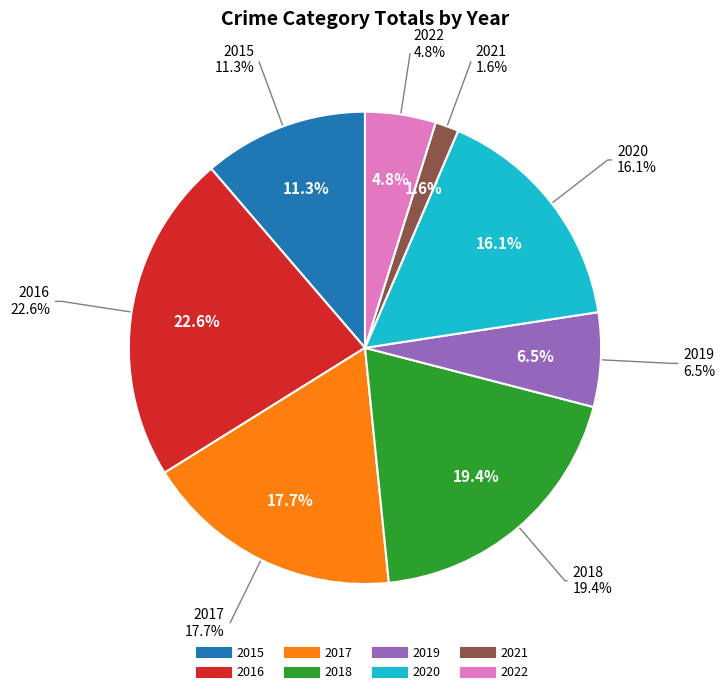

How many slices are in this pie chart?

8